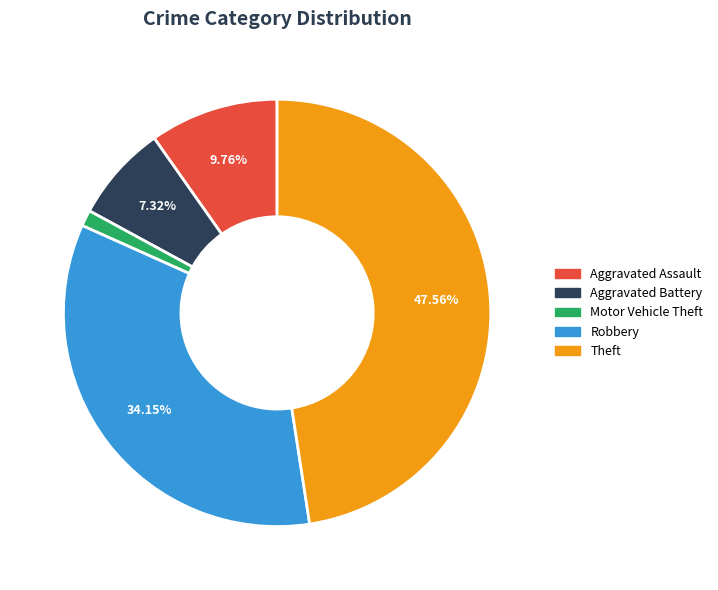

Count the number of slices in the pie.

5